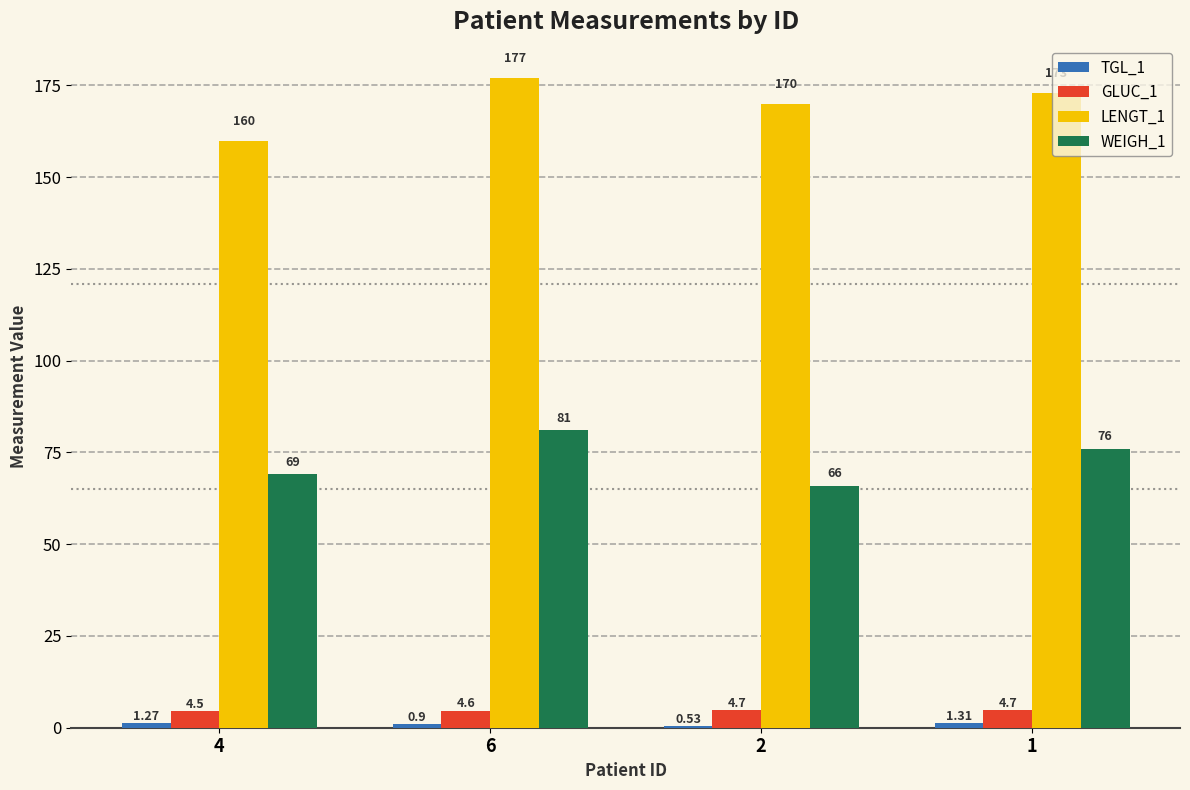

How many series are shown in this chart?

4